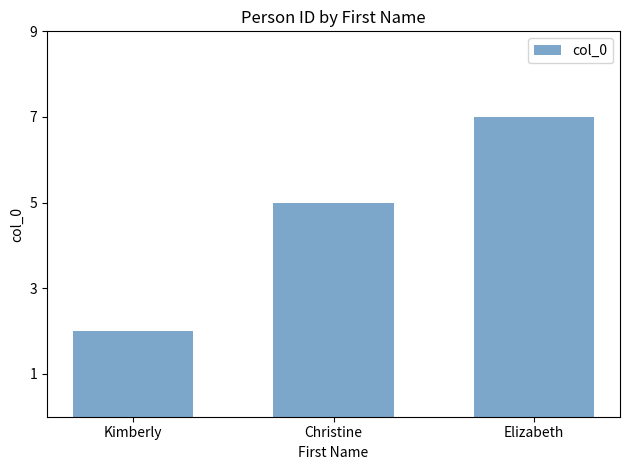

What is the label of the 3rd bar from the left?

Elizabeth